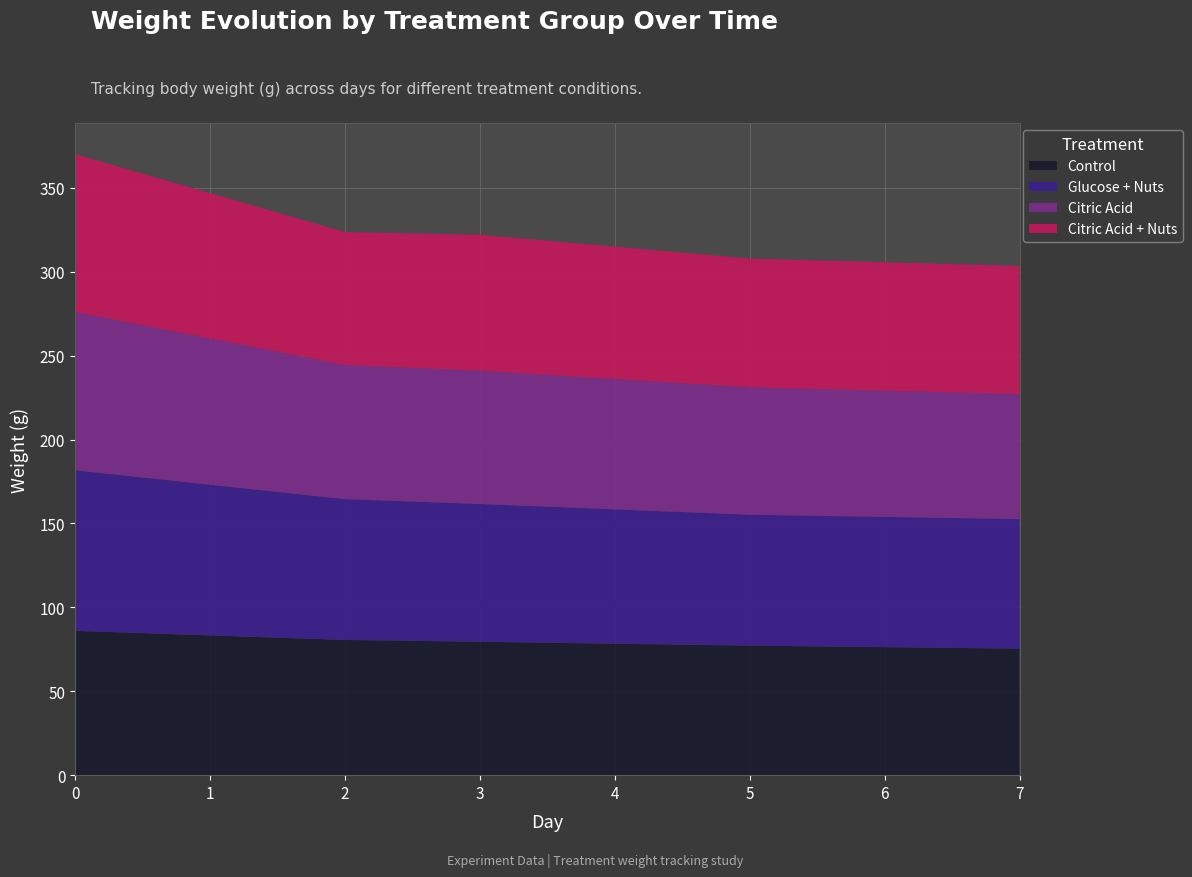

Reading right to left, list all the values displayed in this chart.

Control: 7=75.4	5=77.2	3=79.5	2=80.6	0=86.0
Glucose + Nuts: 7=77.2	5=78.0	3=82.1	2=83.9	0=95.7
Citric Acid: 7=74.5	5=75.9	3=79.4	2=79.9	0=94.3
Citric Acid + Nuts: 7=76.3	5=76.7	3=81.0	2=79.2	0=94.1